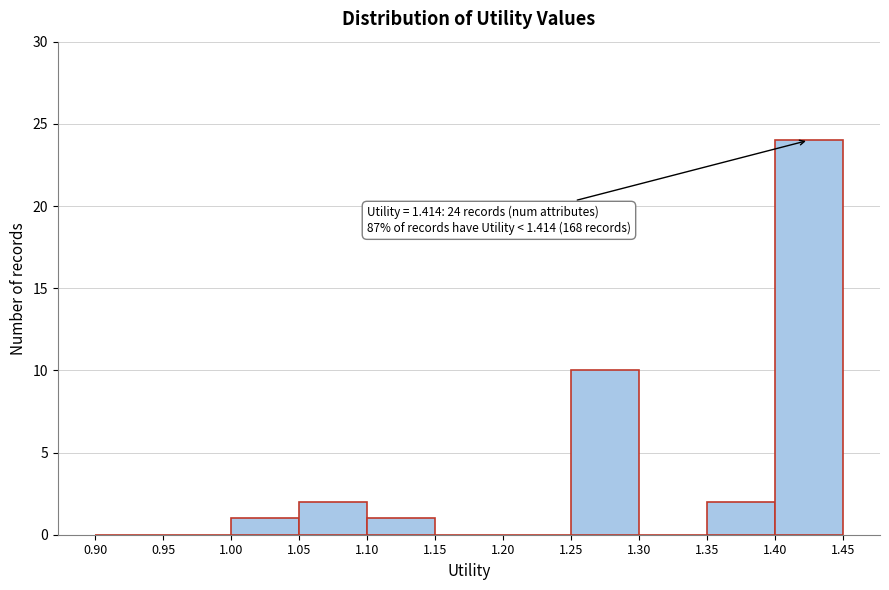

Over which range of the x-axis is the bar tallest?

1.40 to 1.45